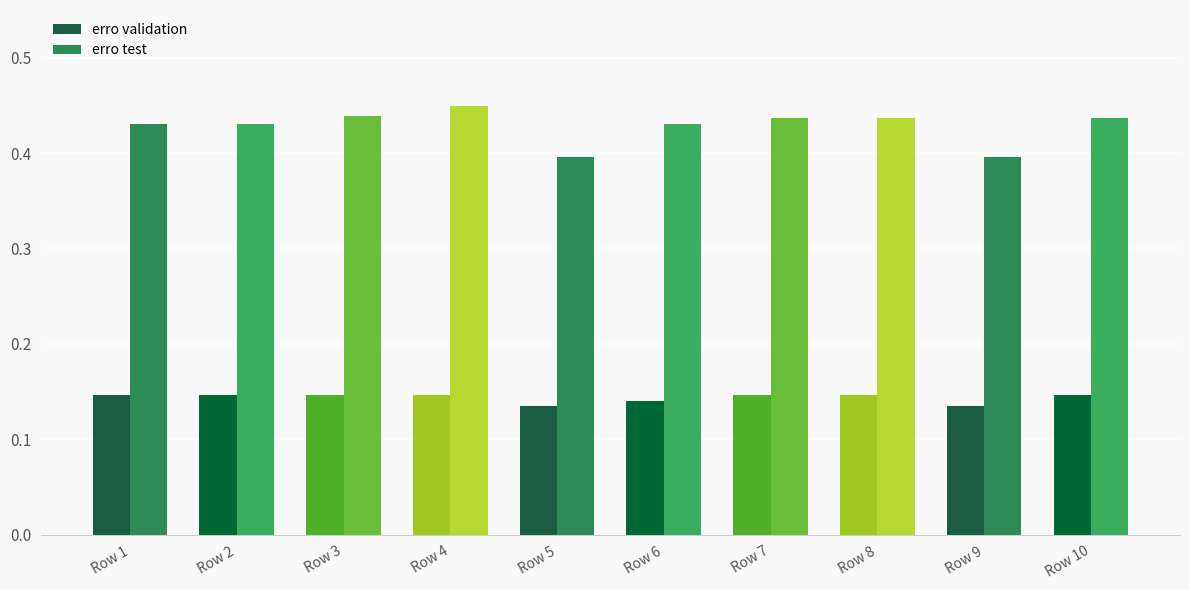

Which label corresponds to the largest value in the chart?

Row 4